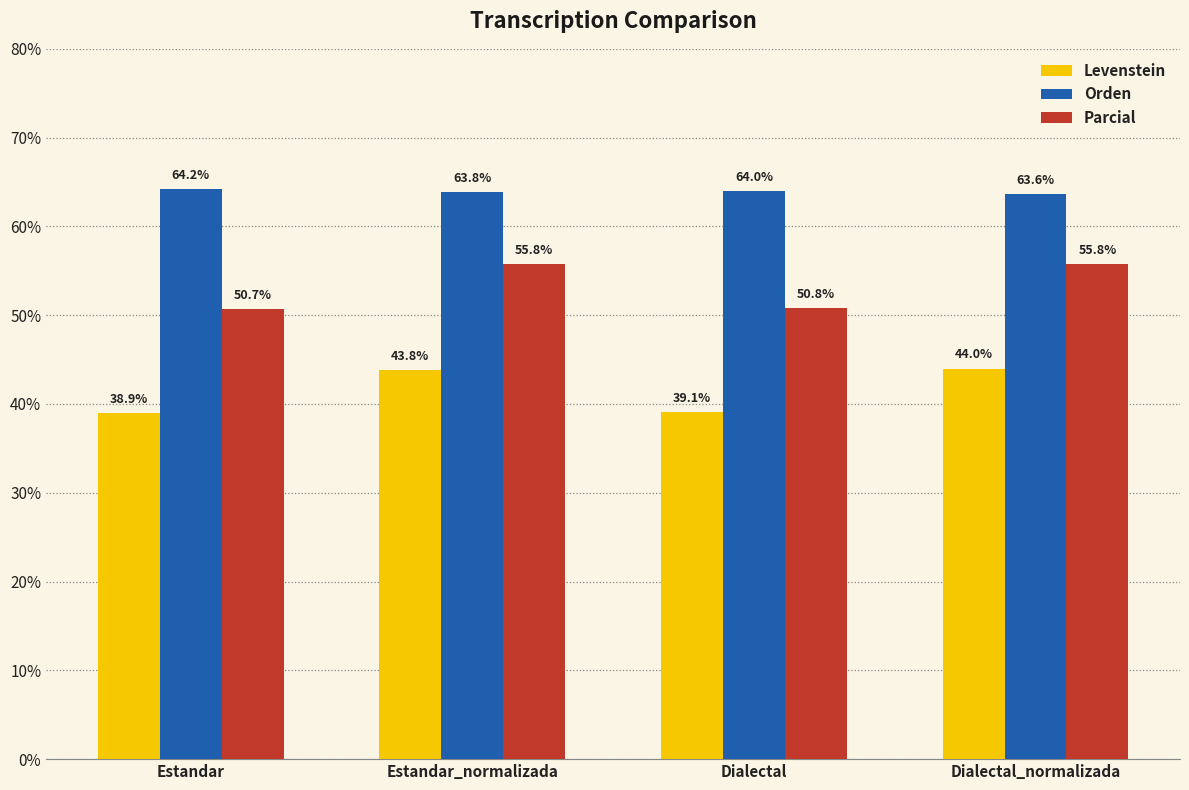

The Parcial series shows 22.1 at Dialectal_normalizada. True or false?

False